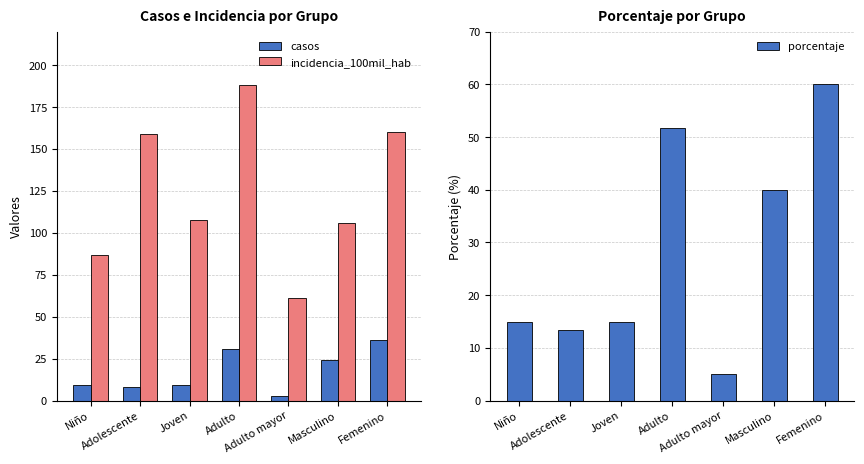

What is the difference between the casos values at Niño and Adulto mayor?

6.0